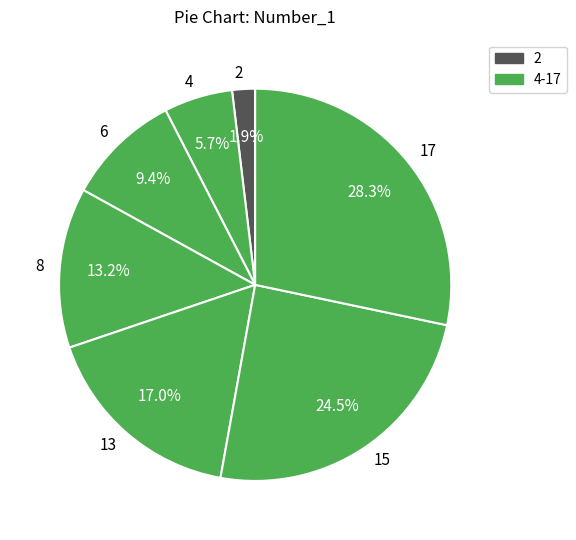

Which has a higher value, 13 or 2?

13